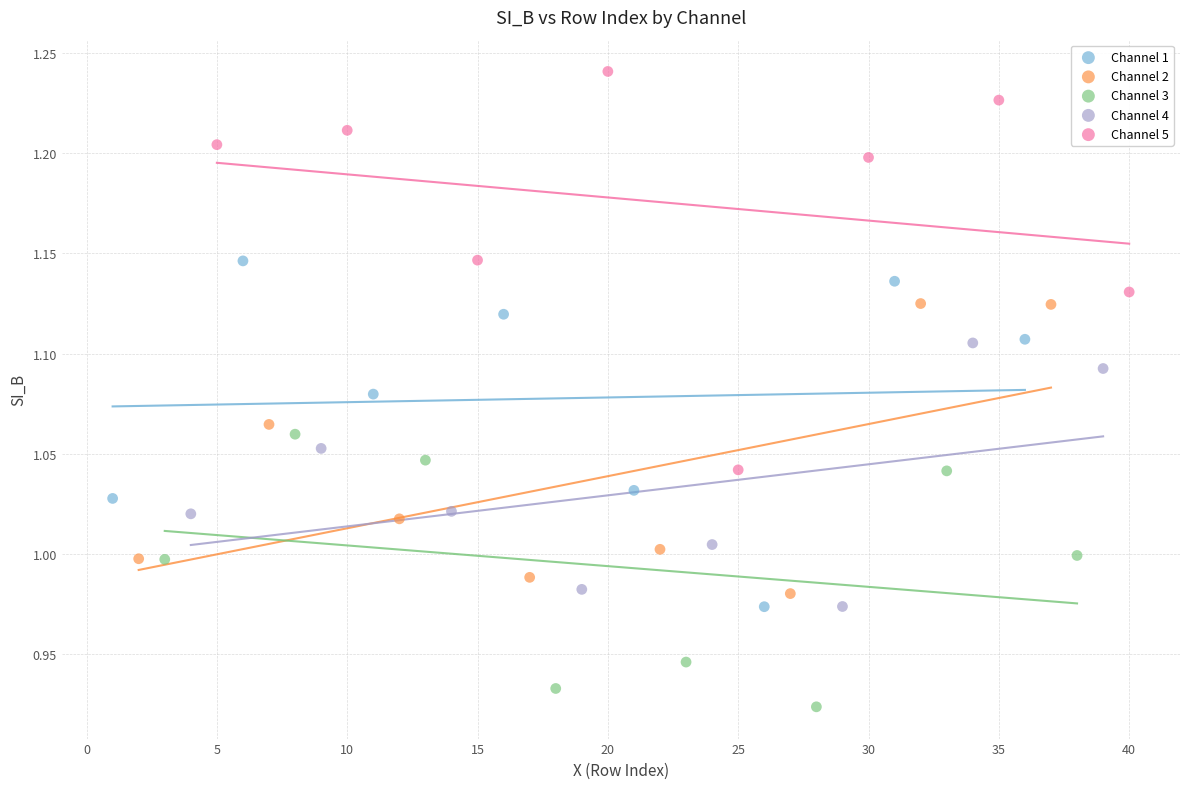

Which series reaches the minimum Y coordinate?

Channel 3